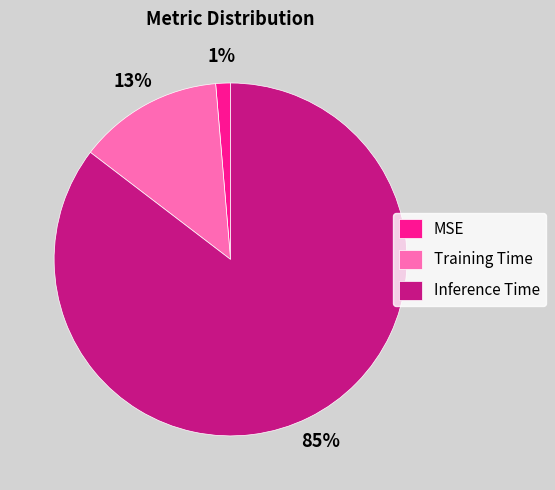

To the nearest percent, what is the average slice percentage?

33%